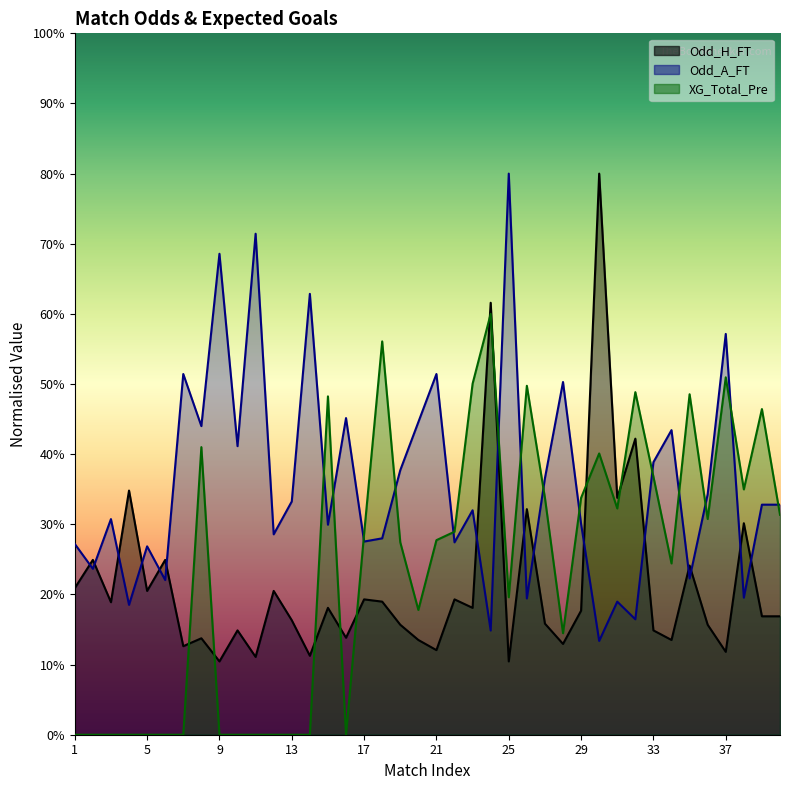

Rank the series by their average value, from highest to lowest.

Odd_A_FT, XG_Total_Pre, Odd_H_FT